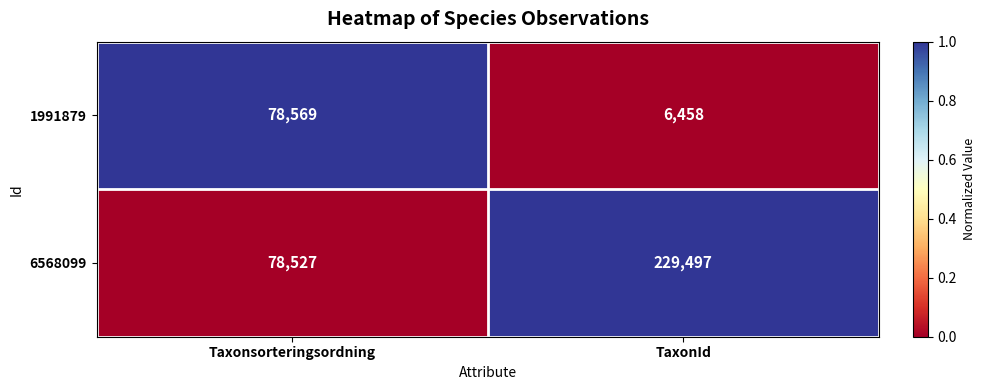

What is the maximum value for 6568099?

229497